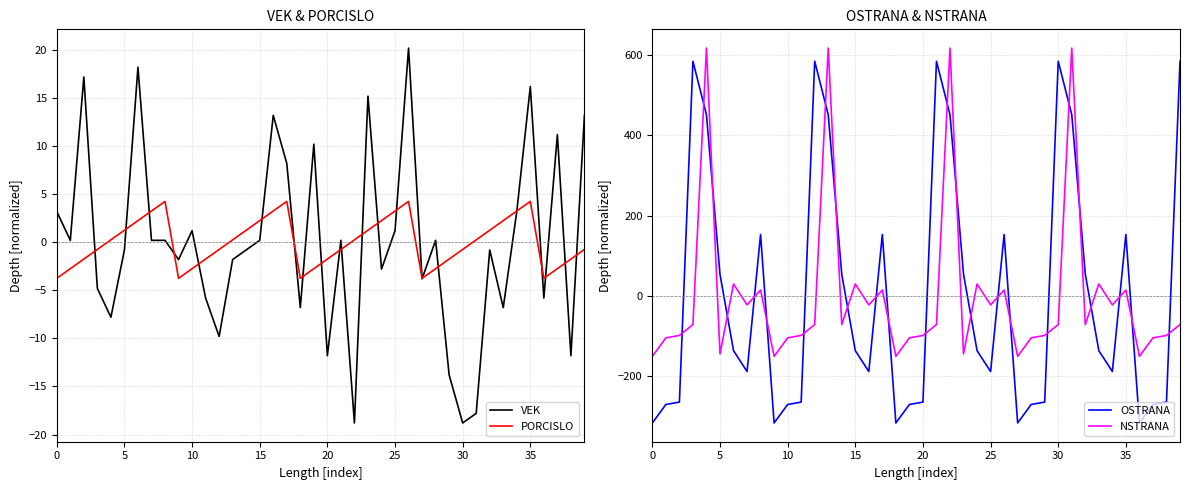

True or false: OSTRANA and NSTRANA cross at least once.

True